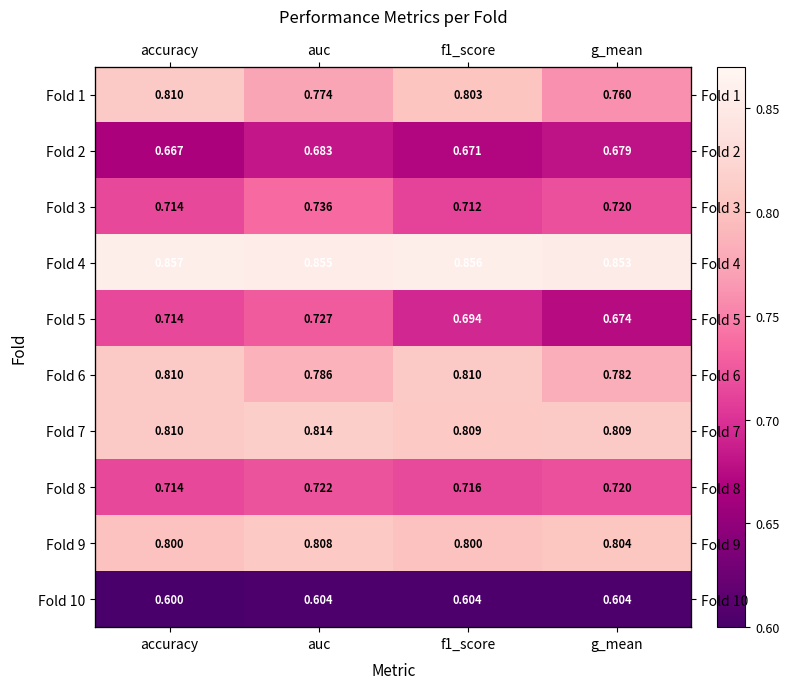

At how many categories does at least one series exceed 0?

4